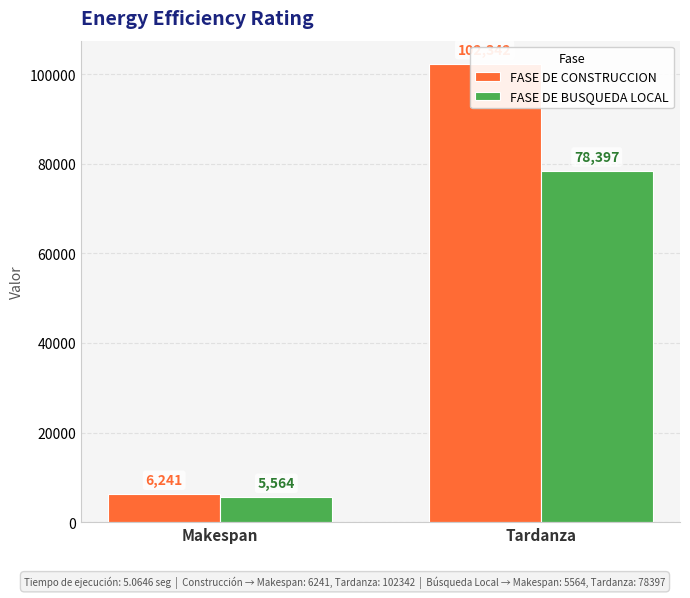

Between Makespan and Tardanza, which series saw the biggest shift?

FASE DE CONSTRUCCION